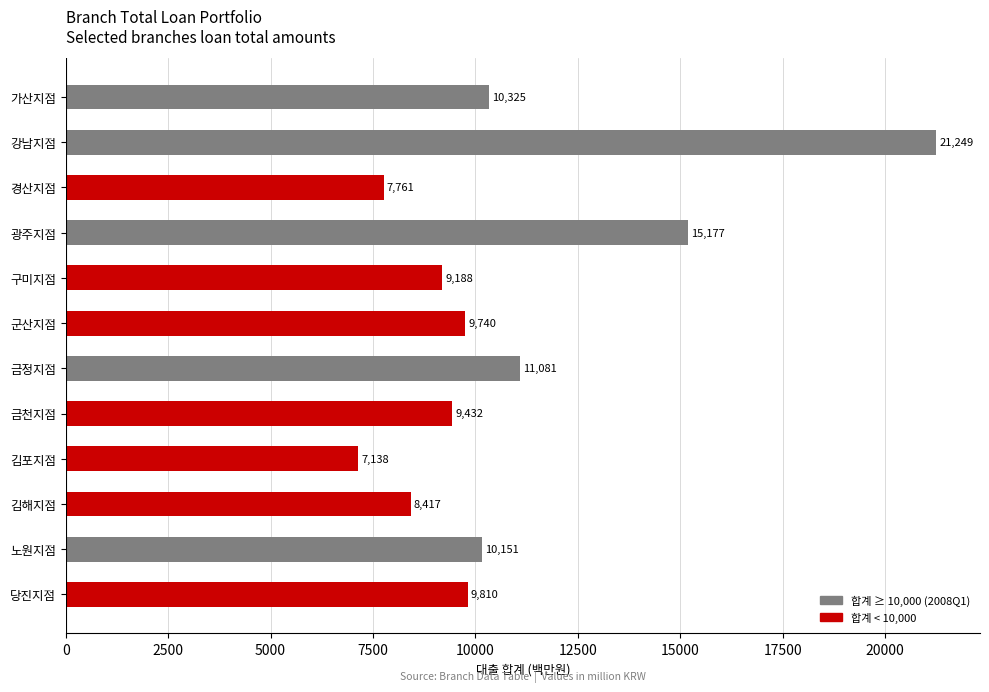

What is the average value?

10789.1